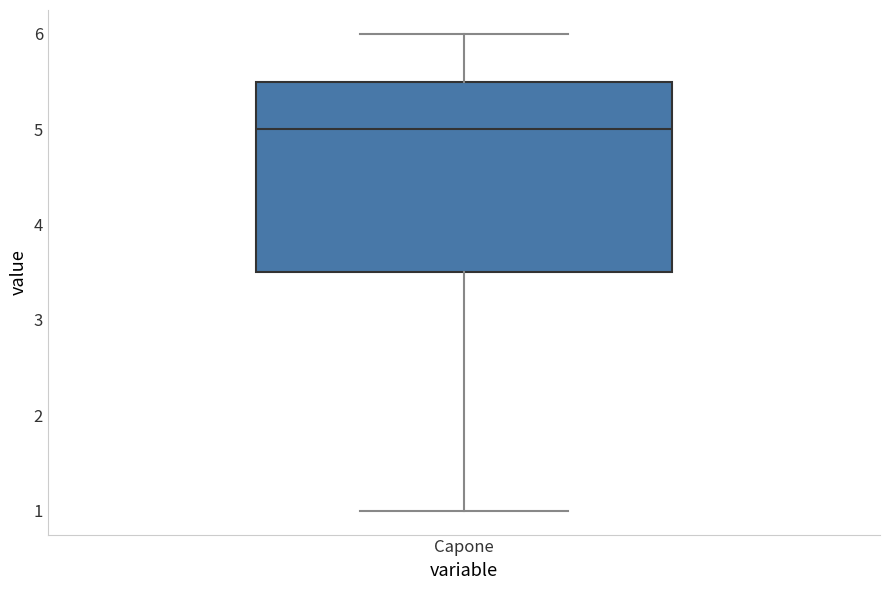

Read this box plot against the y-axis: the position of the median line, the range covered by the box, and the ends of both whiskers. The values are not printed on the chart, so give them approximately, as read against the axis.

median 5.0, box 3.5 to 5.5, whiskers 1.0 to 6.0